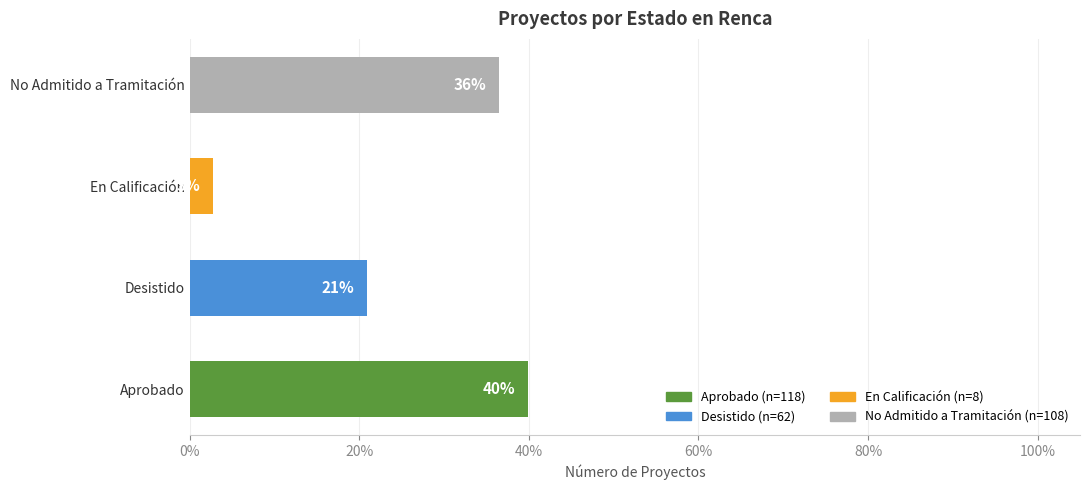

How many data points are less than 36?

2